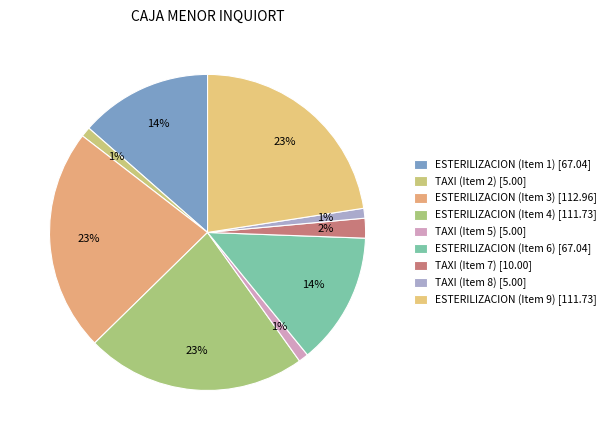

How many segments does this pie chart have?

9